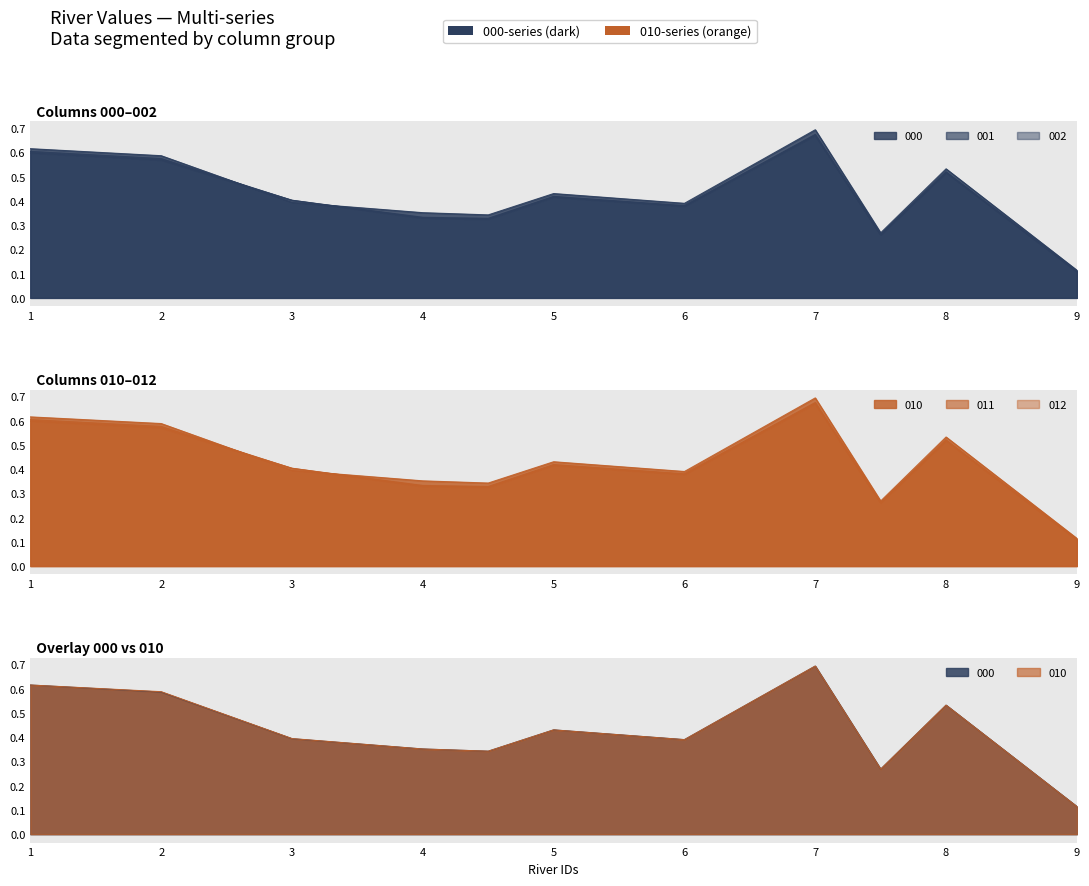

What is the label of the 8th point from the left?

7